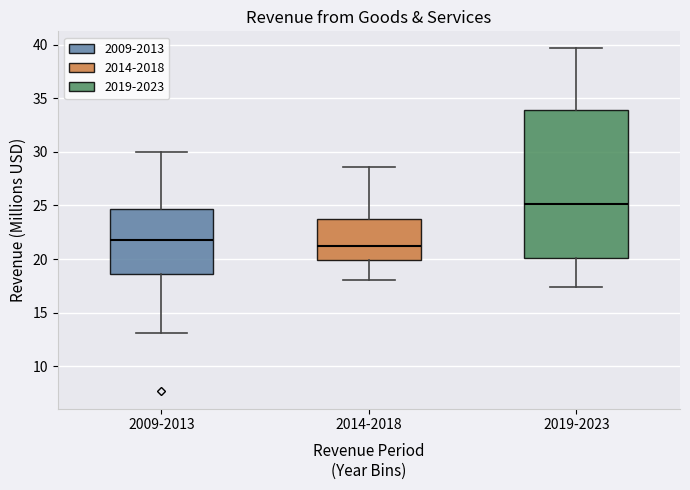

Where does the upper whisker of the box for 2019-2023 end on the y-axis? The values are not printed on the chart, so give them approximately, as read against the axis.

39.5